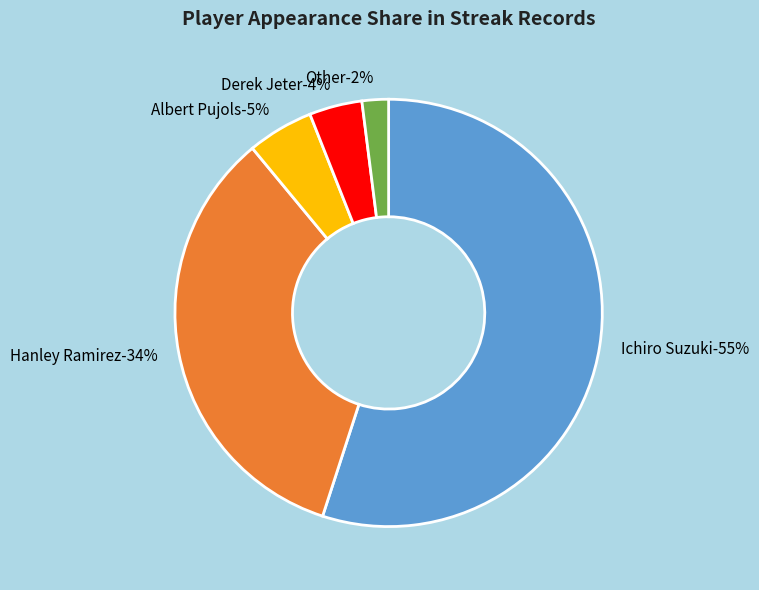

Does Ichiro Suzuki account for over 50% of the chart?

Yes